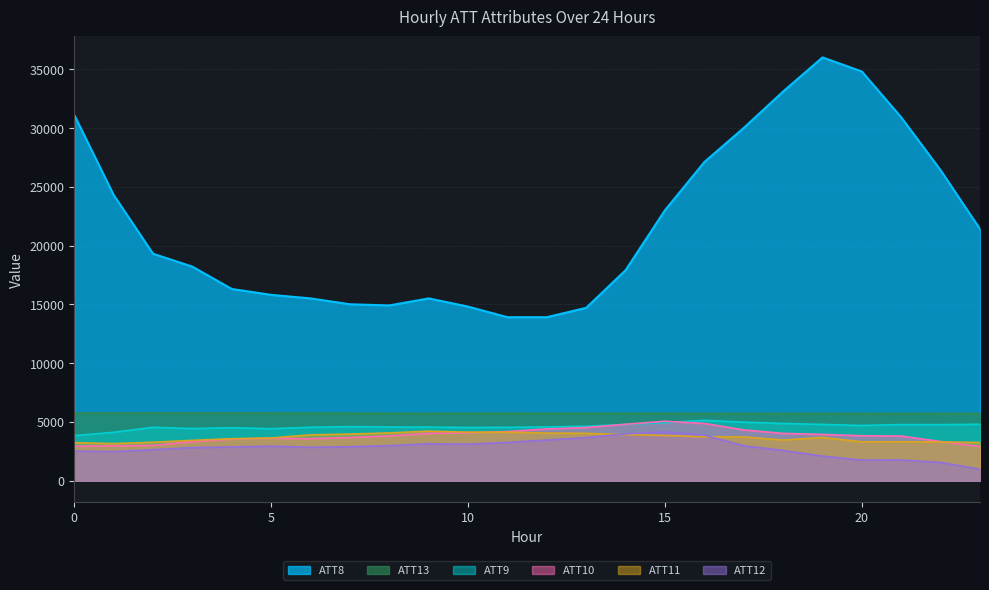

Read the ATT9 value at 5.

4414.2